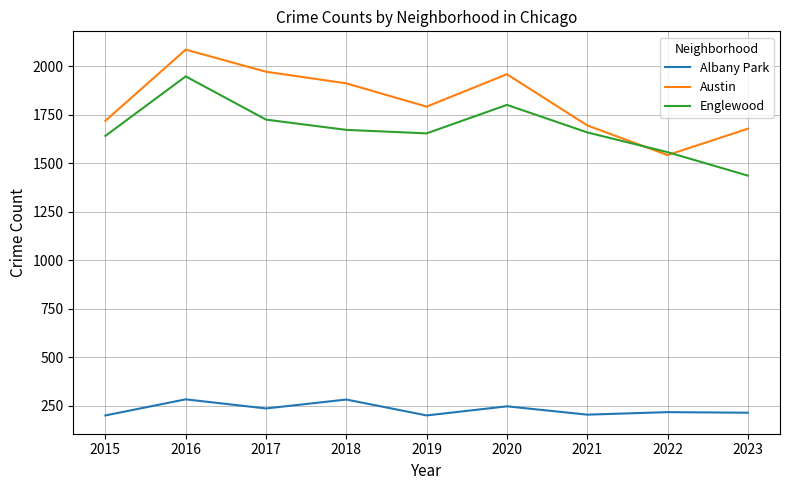

Where do Englewood and Austin first cross each other?

2021 and 2022